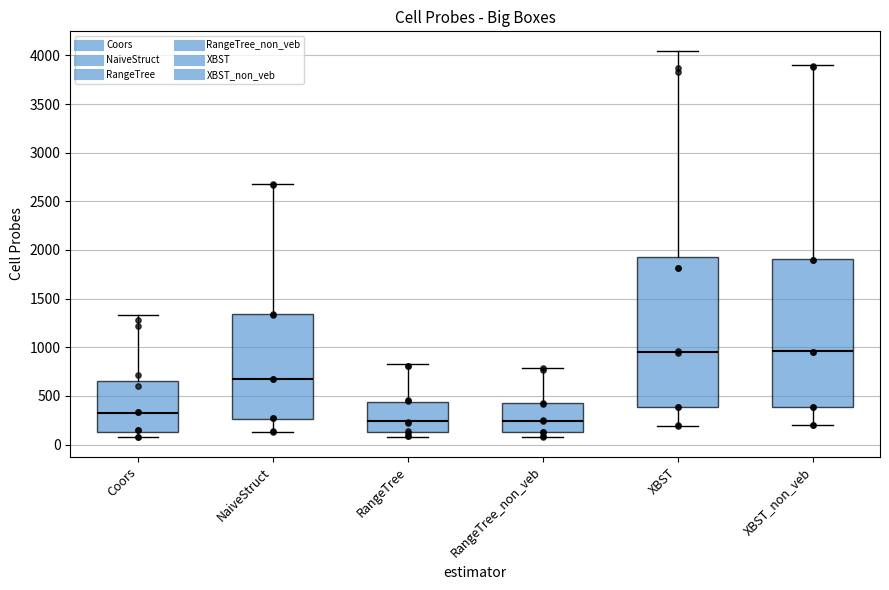

Reading left to right, read every box against the y-axis: the position of its median line, the range the box covers, and the ends of its whiskers. The values are not printed on the chart, so give them approximately, as read against the axis.

Coors: median 300, box 150 to 650, whiskers 100 to 1350
NaiveStruct: median 650, box 250 to 1350, whiskers 150 to 2700
RangeTree: median 250, box 100 to 450, whiskers 100 (just below the box's lower edge) to 850
RangeTree_non_veb: median 250, box 100 to 450, whiskers 100 (just below the box's lower edge) to 800
XBST: median 950, box 400 to 1950, whiskers 200 to 4050
XBST_non_veb: median 950, box 400 to 1900, whiskers 200 to 3900